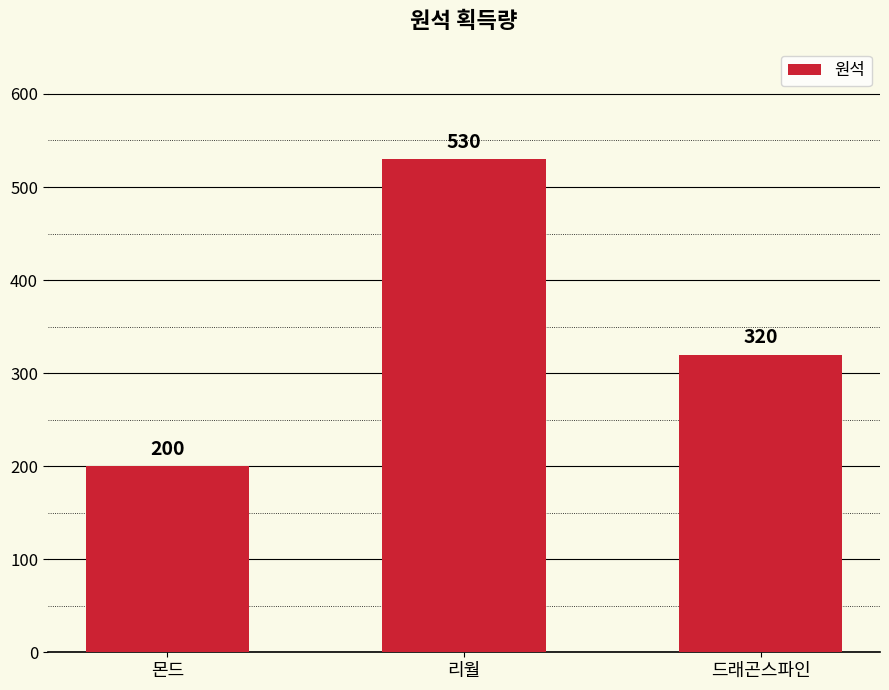

What position from the right is 리월?

2